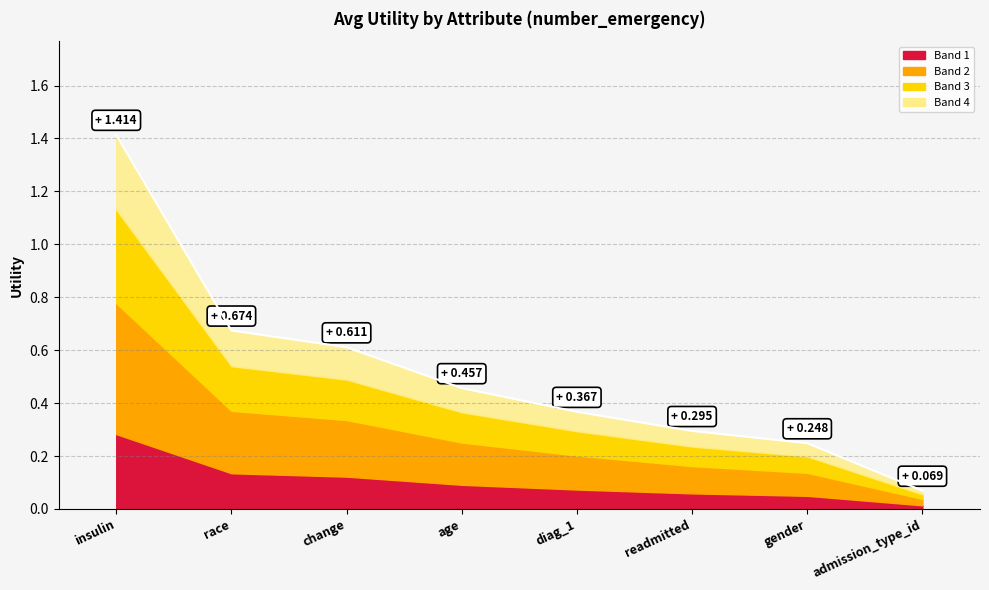

The value at insulin is 1.4. True or false?

True